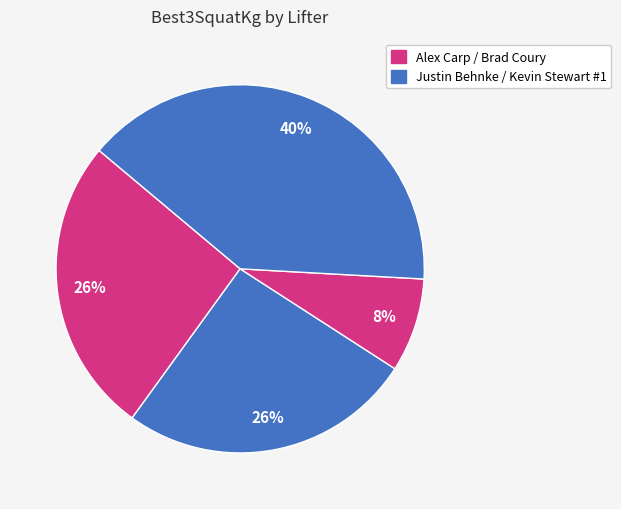

Is there a majority slice in this chart?

No